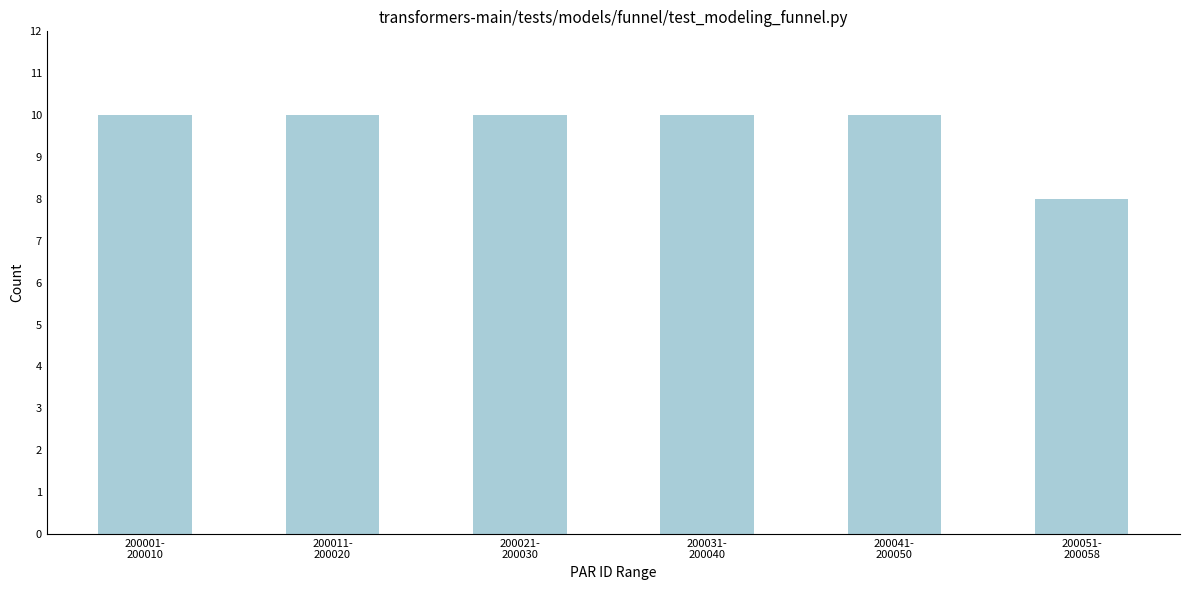

What is the value of the 6th bar from the left?

8